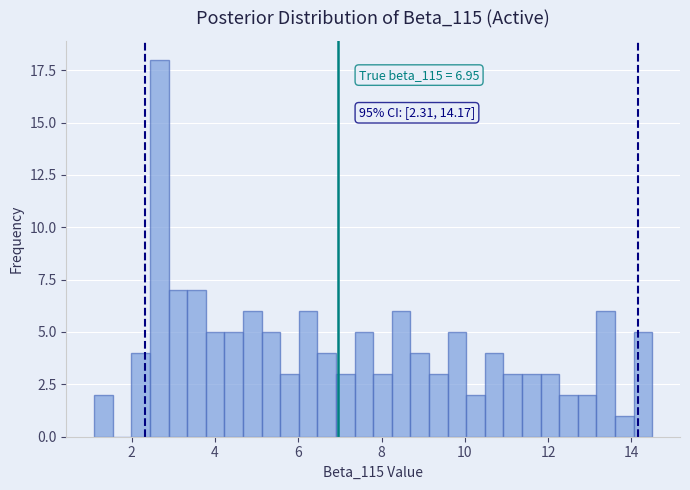

Around what value on the x-axis is the tallest bar? Give the approximate position of its centre, as read against the axis.

2.6